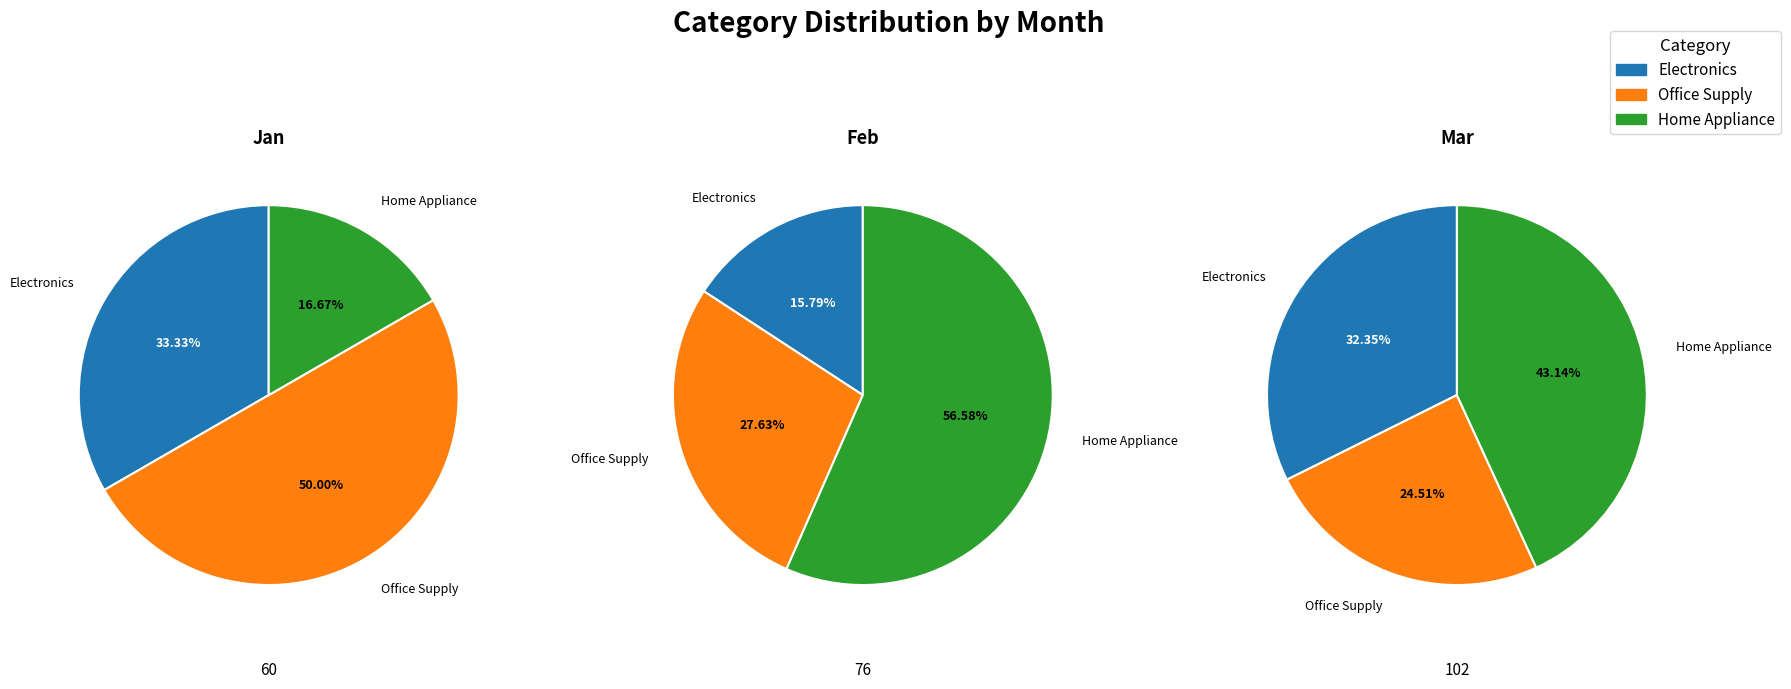

How many slices are in this pie chart?

3